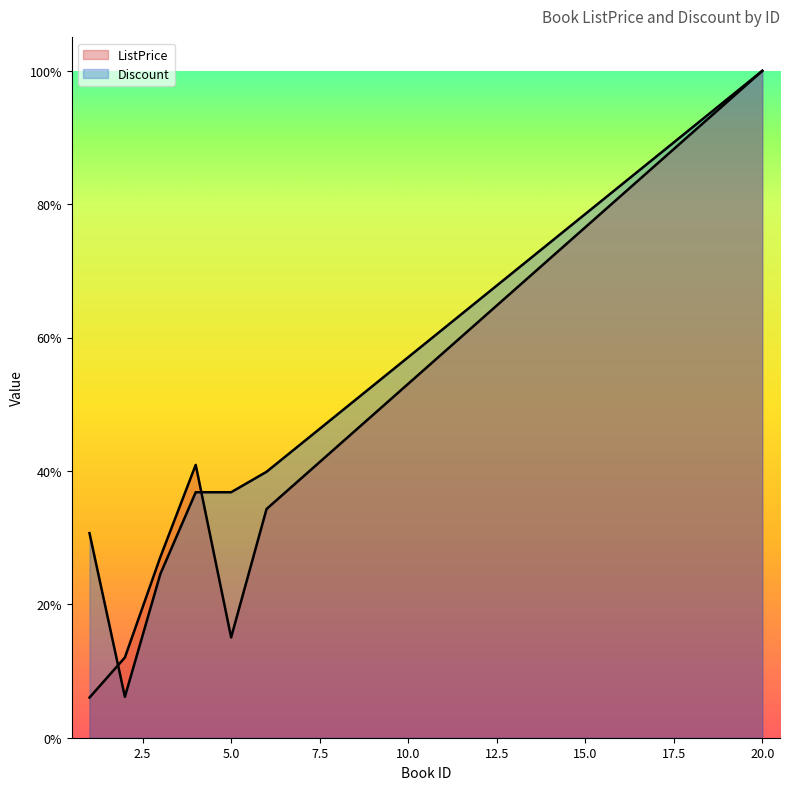

What are all the series names shown in the legend?

ListPrice, Discount